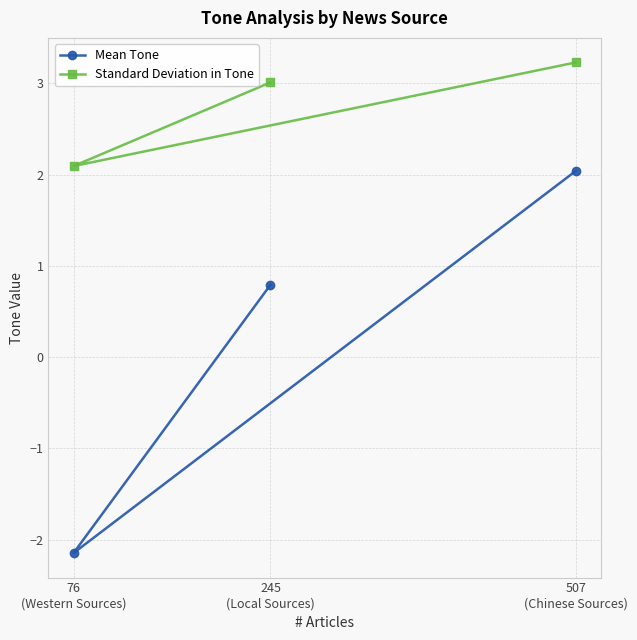

At how many categories does at least one series exceed 1?

3